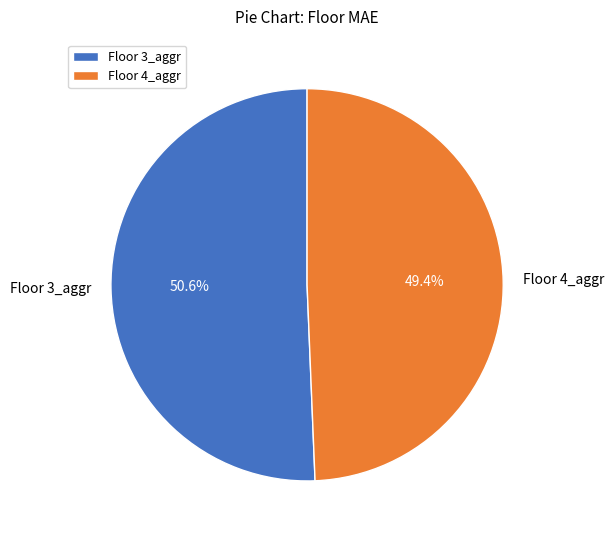

True or false: Floor 3_aggr accounts for 51% of the total.

True